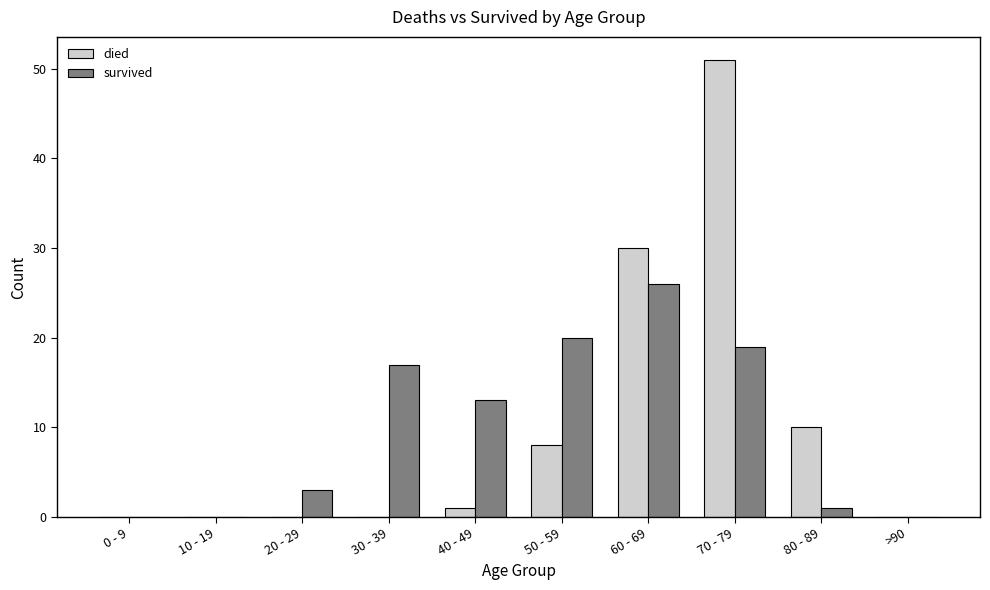

How many distinct data groups are displayed?

2